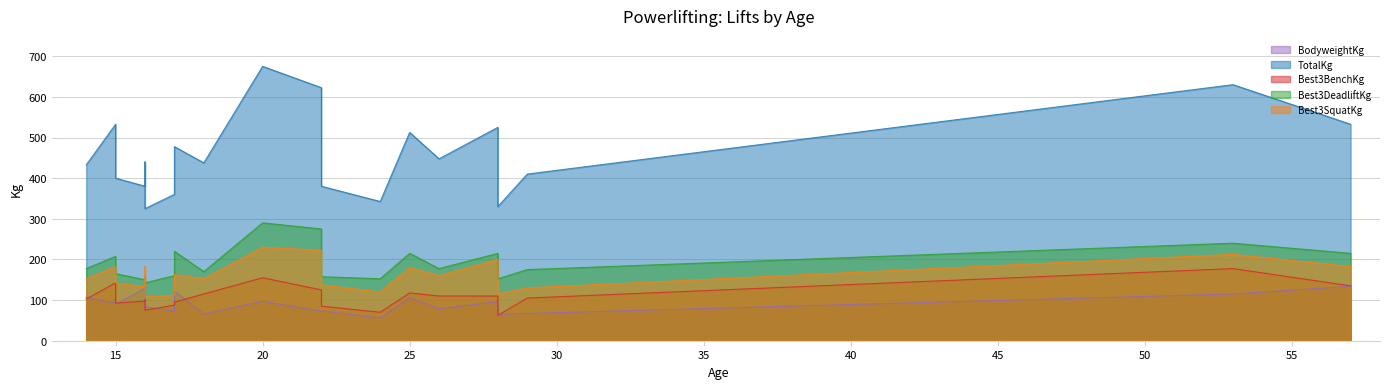

What are all the series names shown in the legend?

BodyweightKg, TotalKg, Best3BenchKg, Best3DeadliftKg, Best3SquatKg